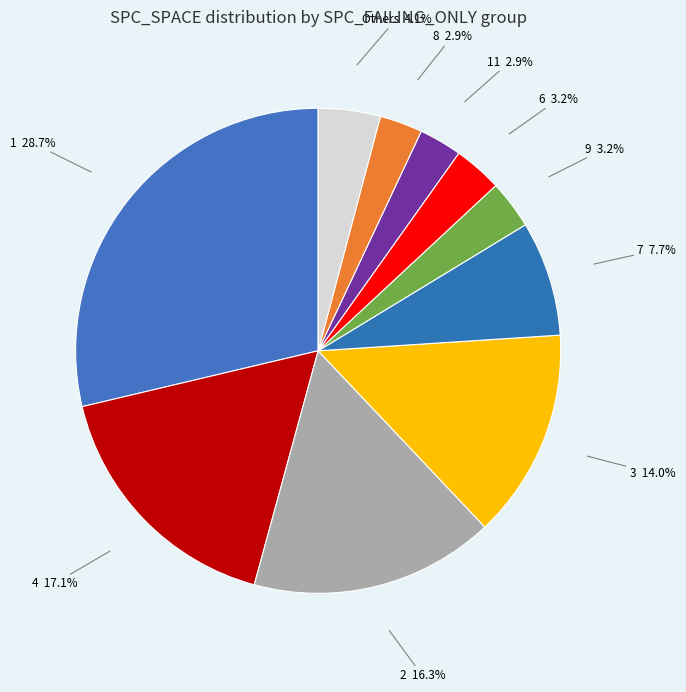

What percentage is the 7 slice, to the nearest percent?

8%